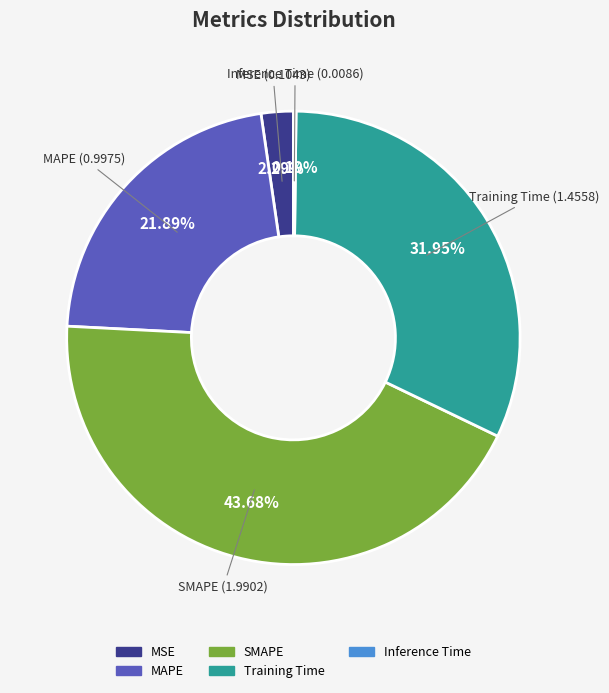

To the nearest percent, what is the difference between the largest and smallest slice percentages?

43%